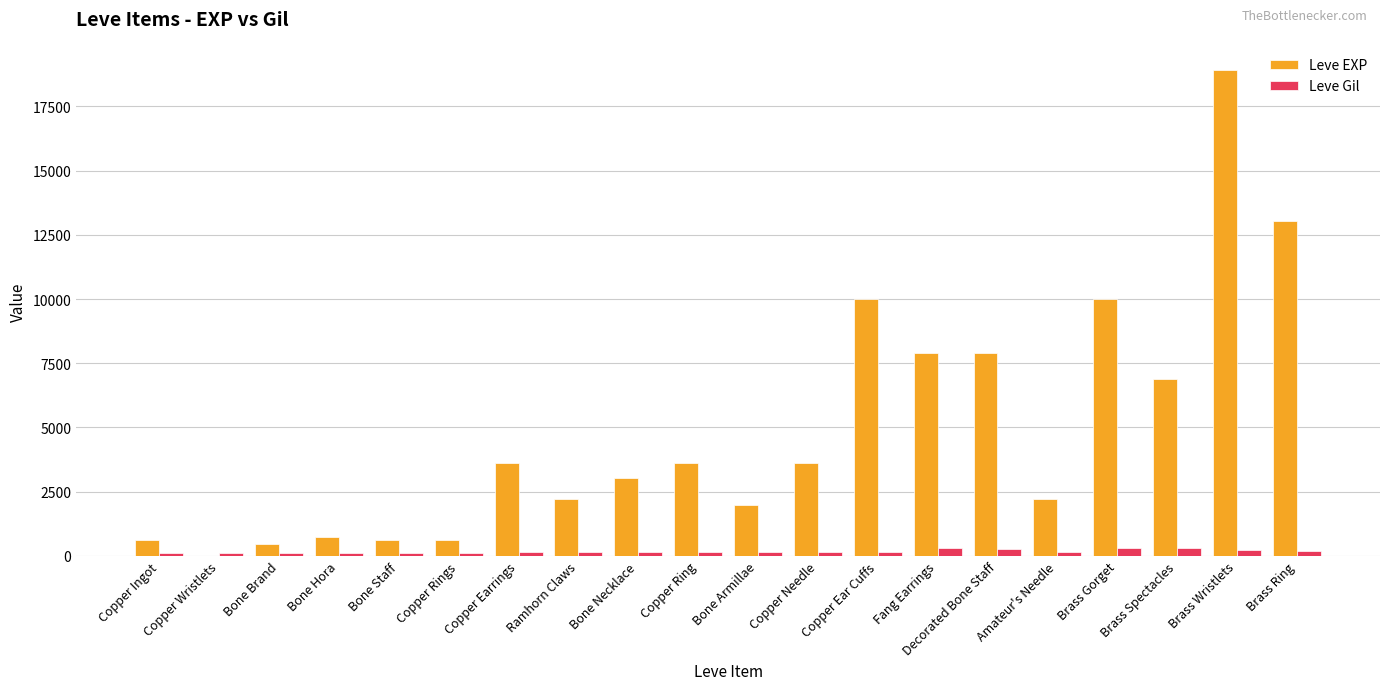

Which series has the largest total across all categories?

Leve EXP